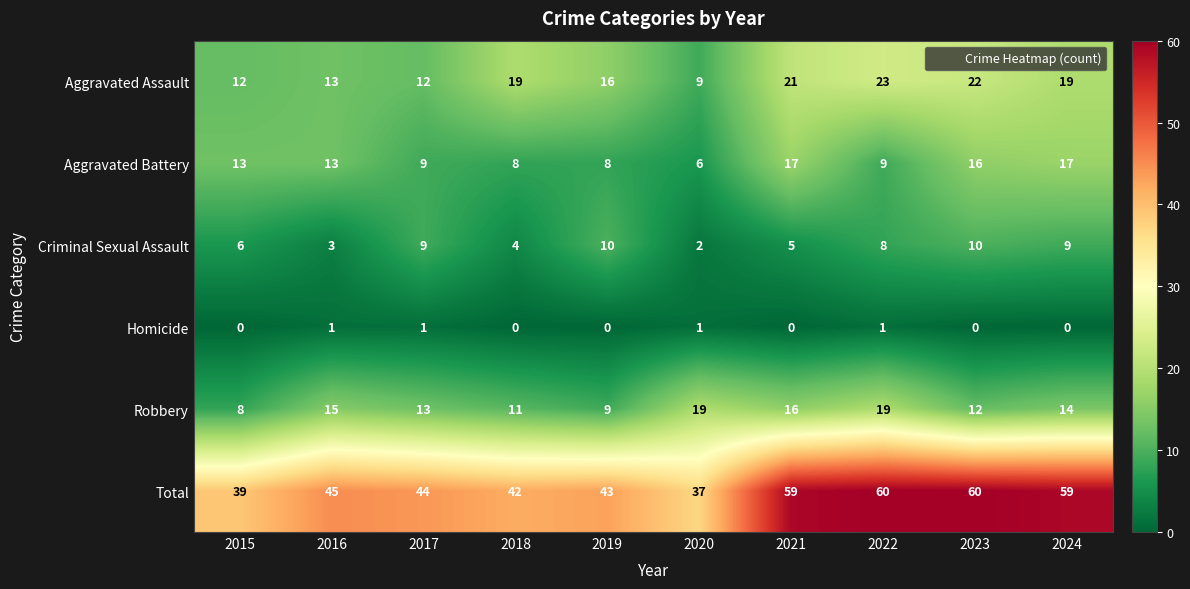

Which series has the largest total across all categories?

Total